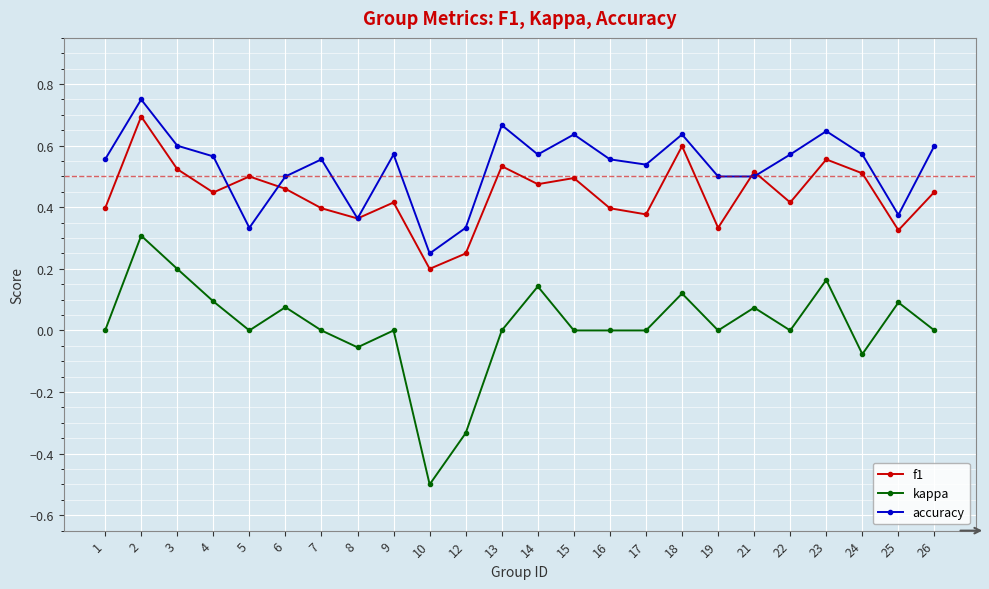

Which label corresponds to the smallest value in the chart?

10